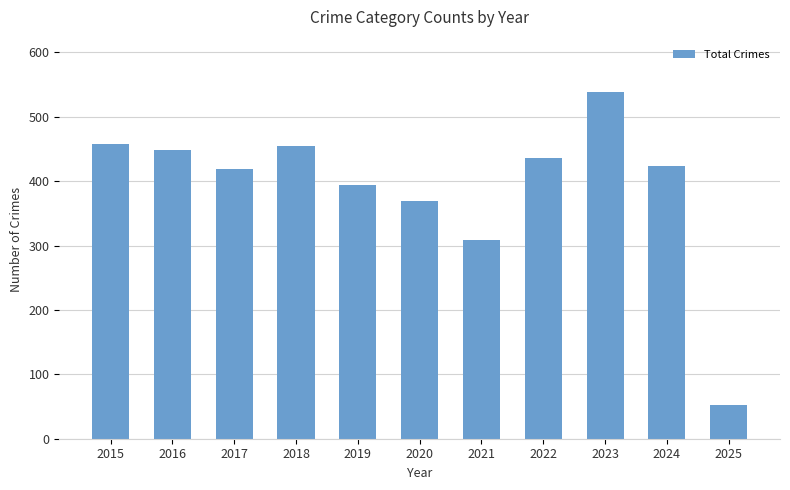

Approximately how many times larger is the value at 2022 compared to 2023?

0.8